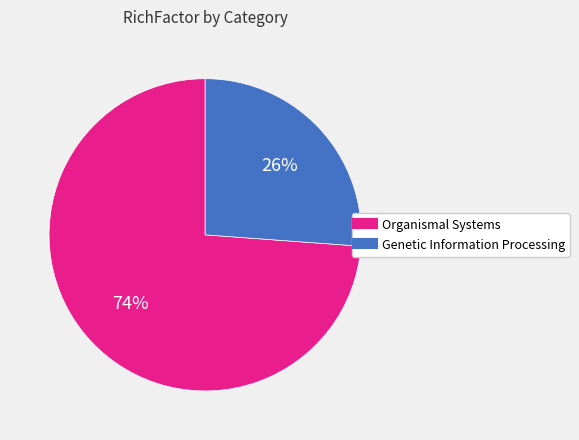

To the nearest percent, what is the average slice percentage?

50%